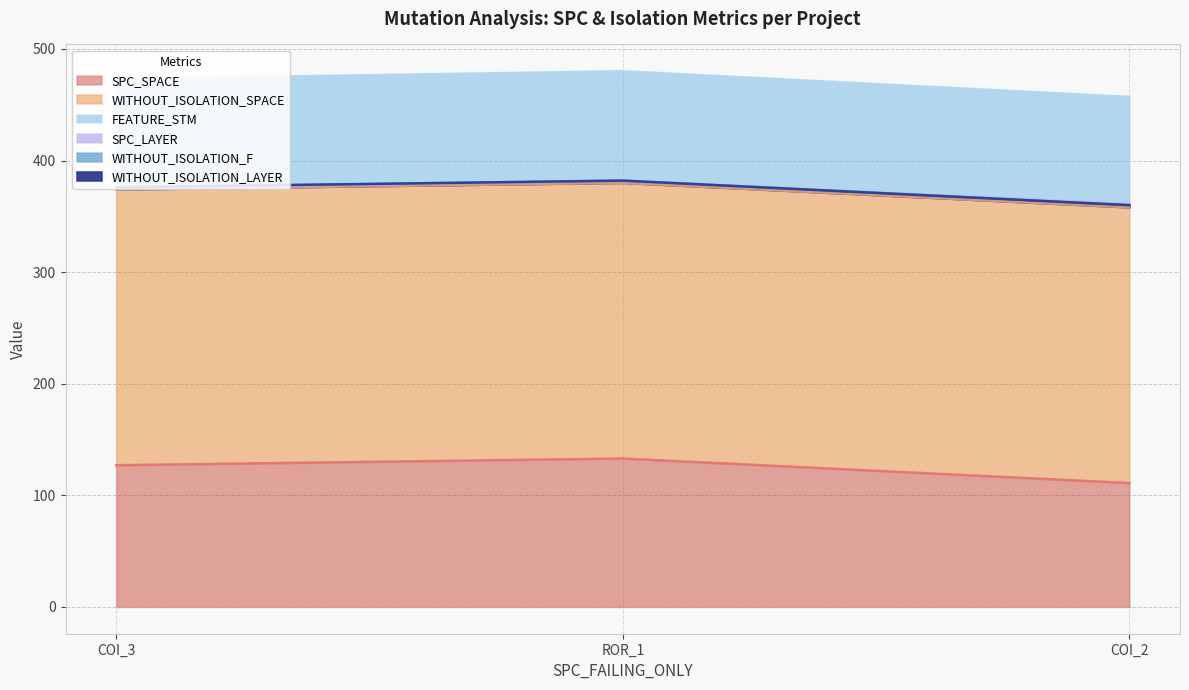

The WITHOUT_ISOLATION_SPACE series shows 247 at AutoResponder.EmailSystem.Client.COI_2. True or false?

True